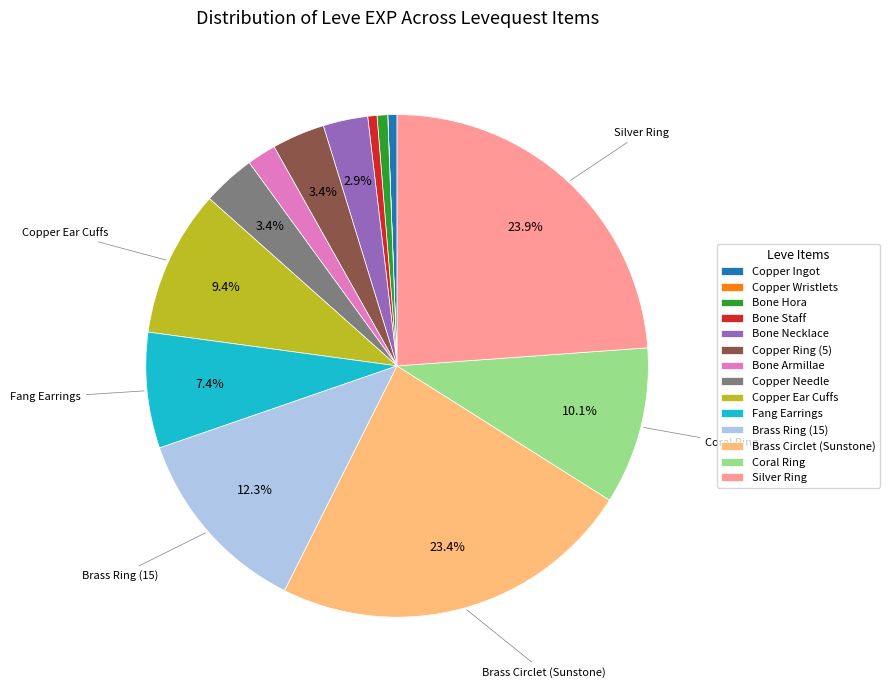

Between Coral Ring and Copper Ingot, which is larger?

Coral Ring